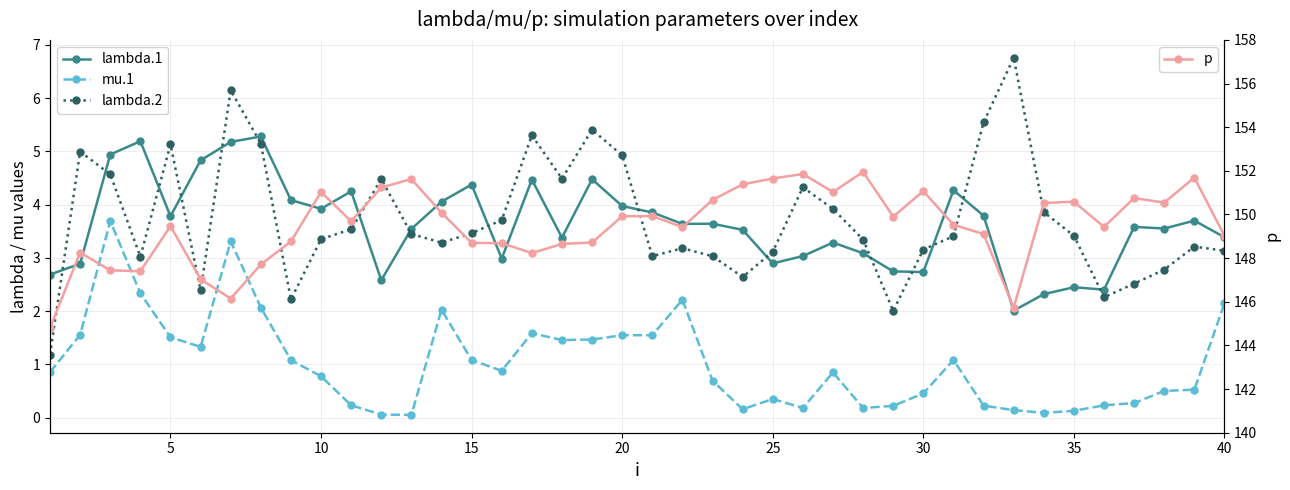

What is the value of the p point at the 27th from the left?

151.0